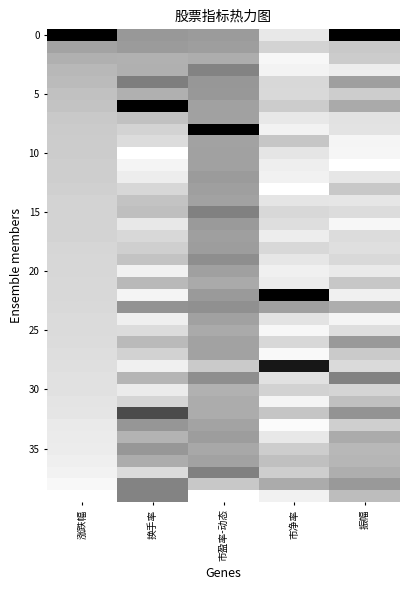

Which category has the highest value across all series?

涨跌幅